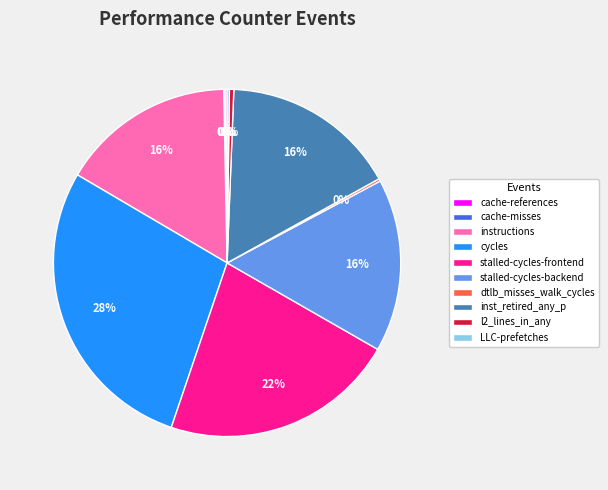

Between instructions and stalled-cycles-frontend, which is larger?

stalled-cycles-frontend